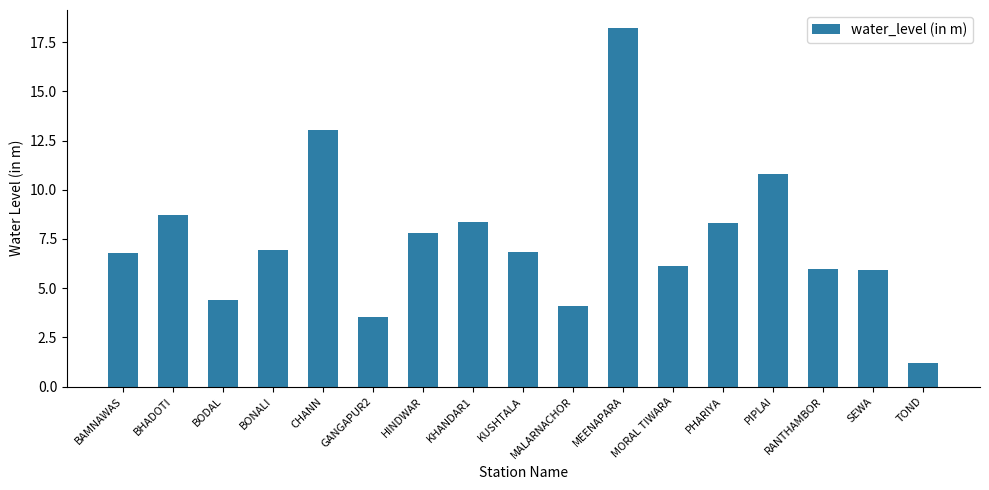

At which category does the chart reach its peak across all series?

MEENAPARA